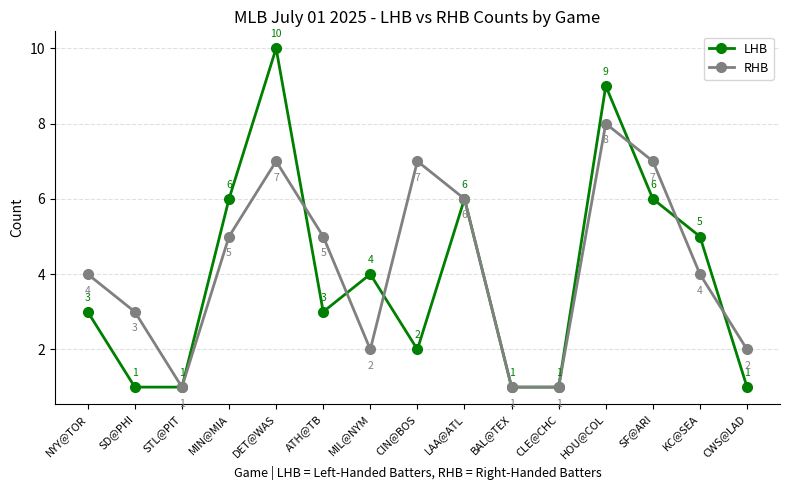

Which series has the widest spread of values?

LHB